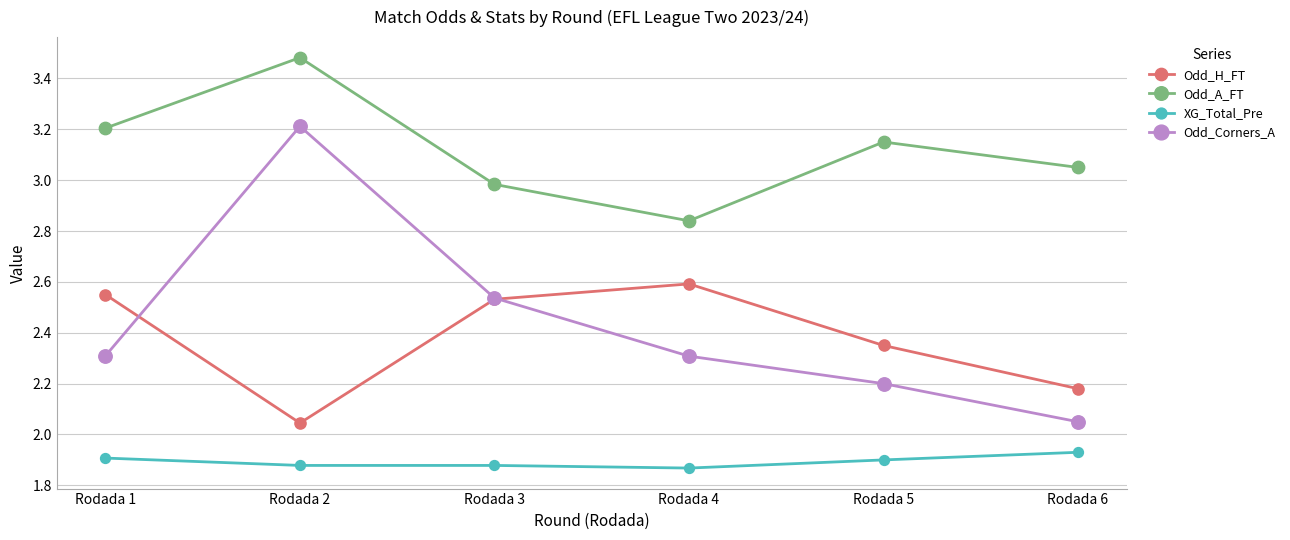

What are all the series names shown in the legend?

Odd_H_FT, Odd_A_FT, XG_Total_Pre, Odd_Corners_A